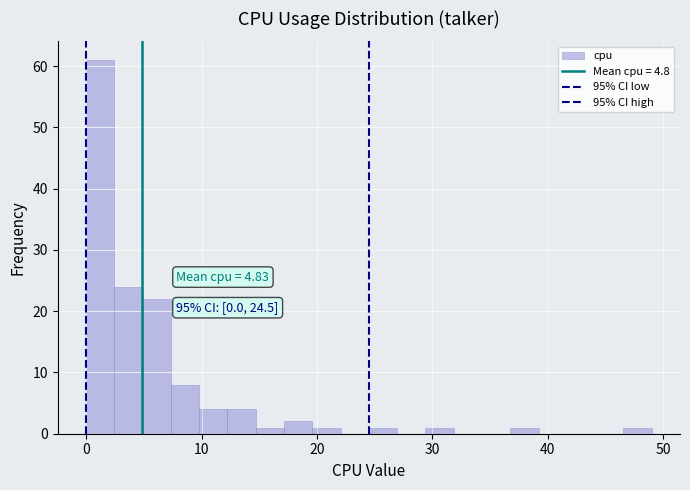

Read against the x-axis, roughly where is the centre of the tallest bar?

1